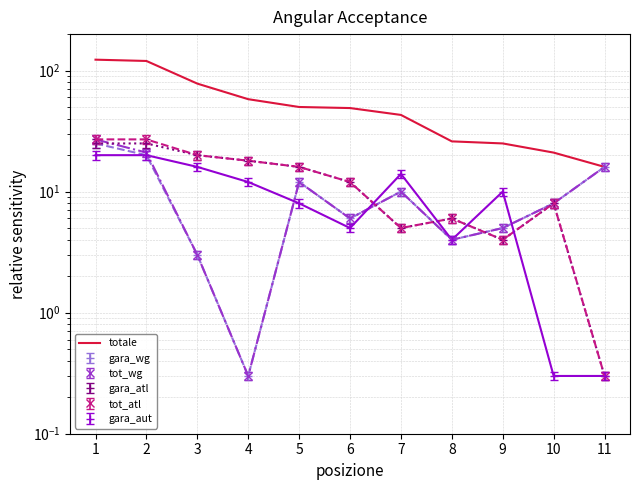

True or false: the data shows 44 at 8.

False